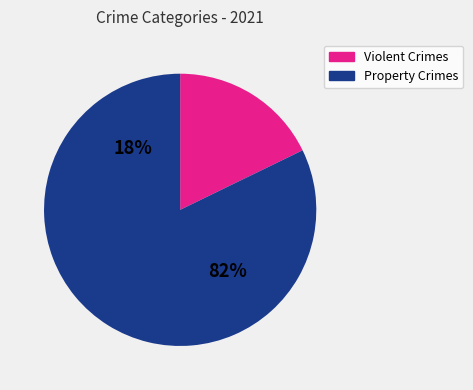

True or false: Motor Vehicle Theft accounts for 1% of the total.

False